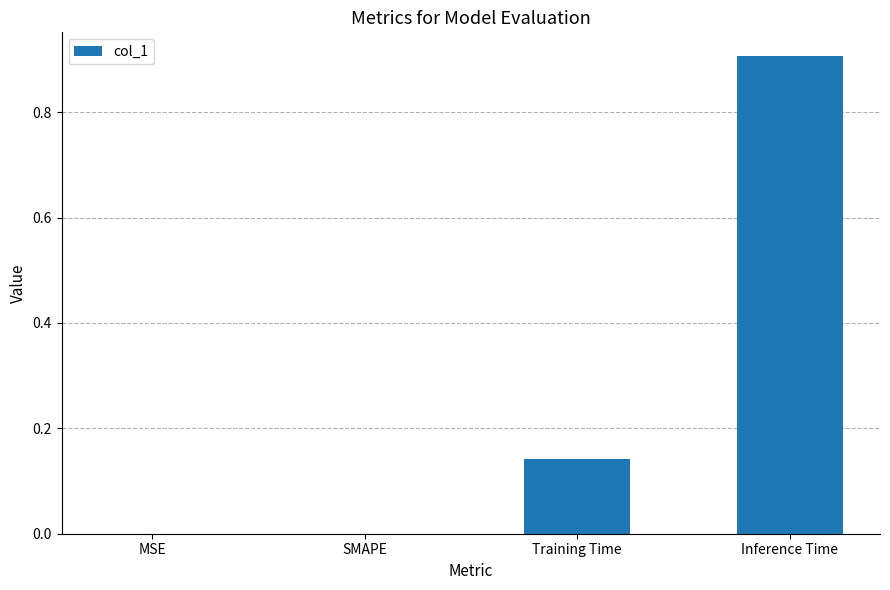

What is the approximate value at Inference Time?

0.9